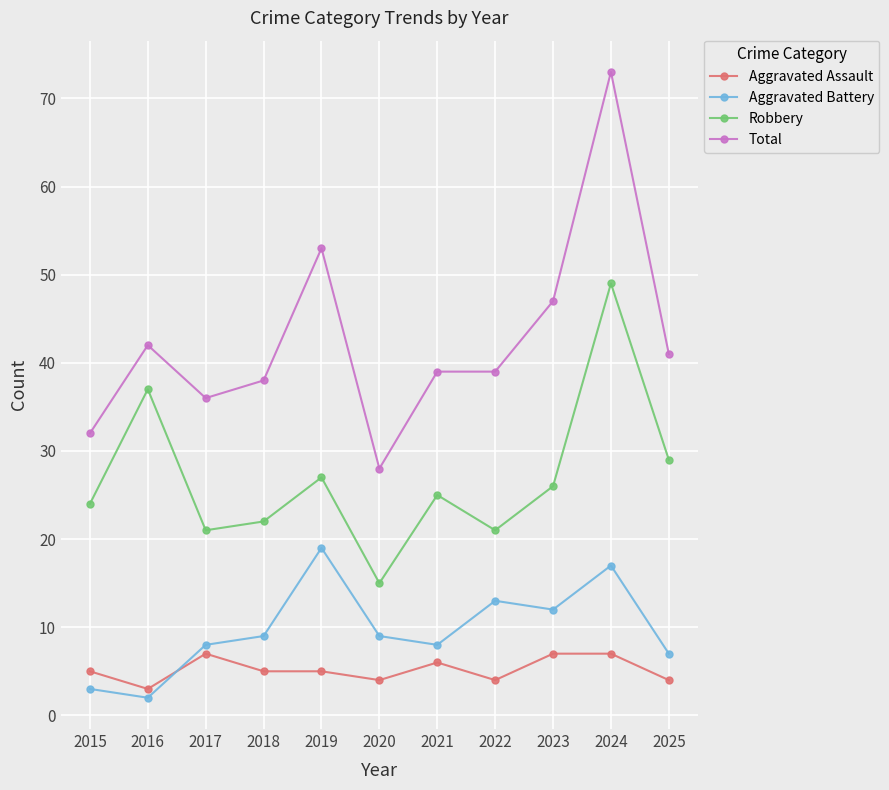

At which label does Total first exceed 39?

2016